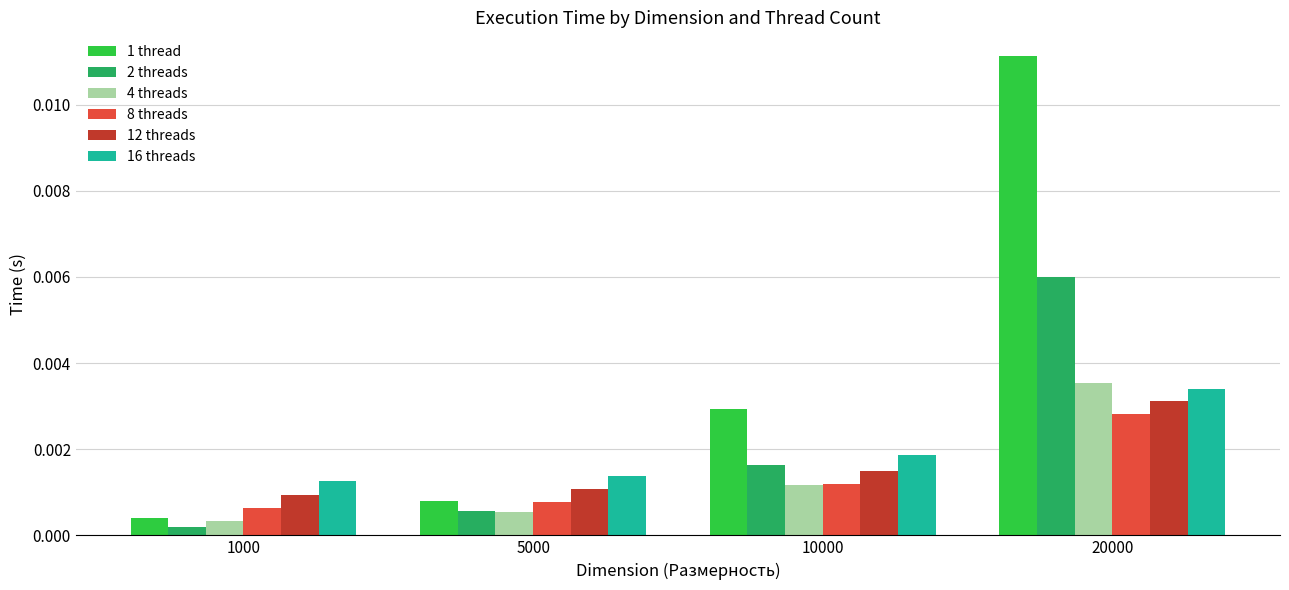

Count the 12 threads values in the range 0 to 1.

4